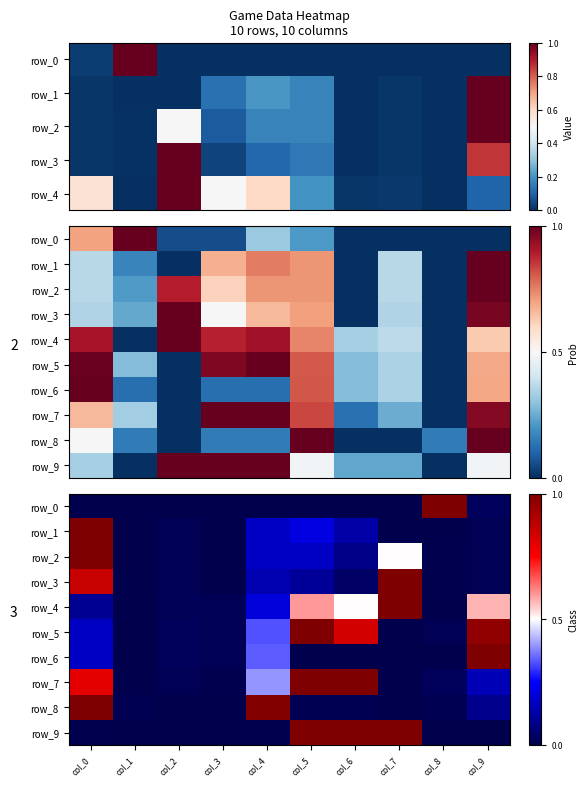

The value of row_0 at col_3 is 0.4. True or false?

False